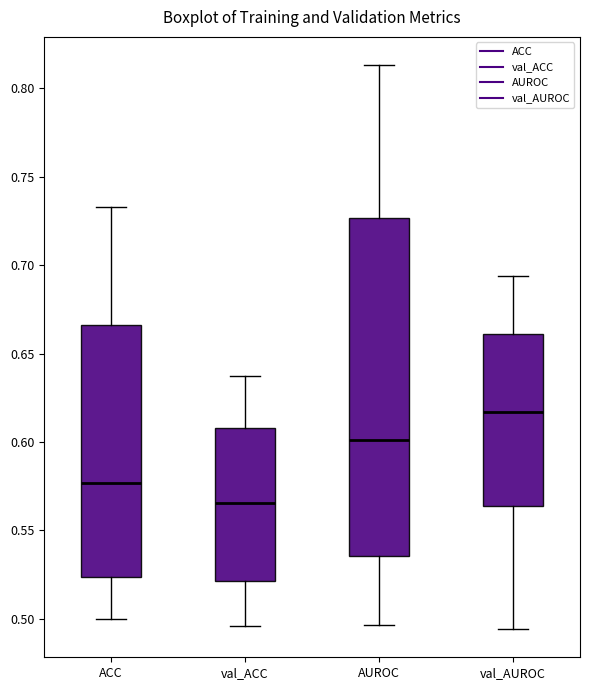

Which box is the tallest, from its lower edge to its upper edge?

AUROC